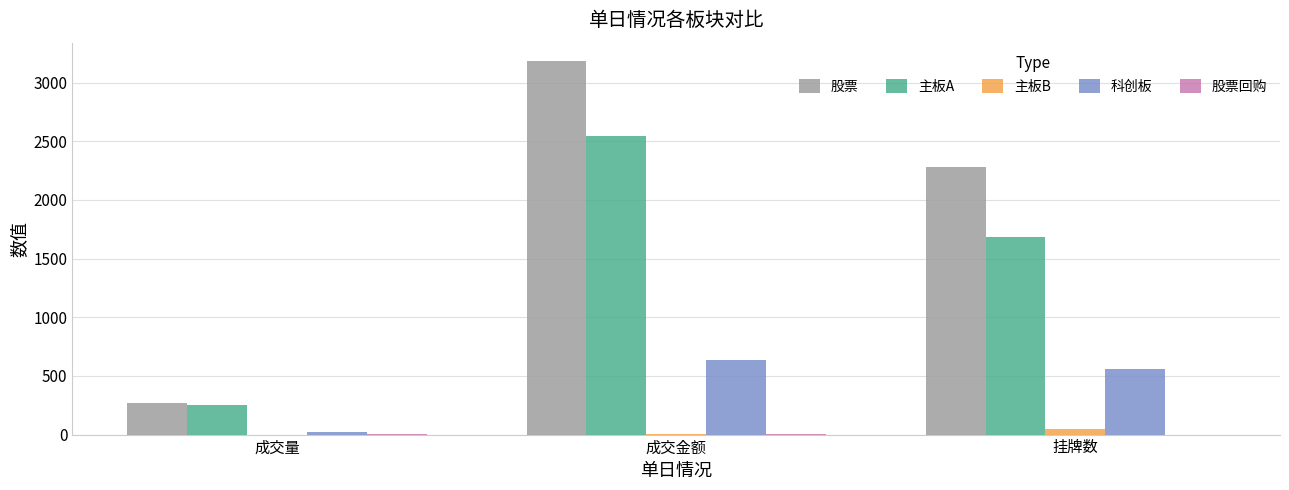

What is the sum of all 主板A values?

4475.9